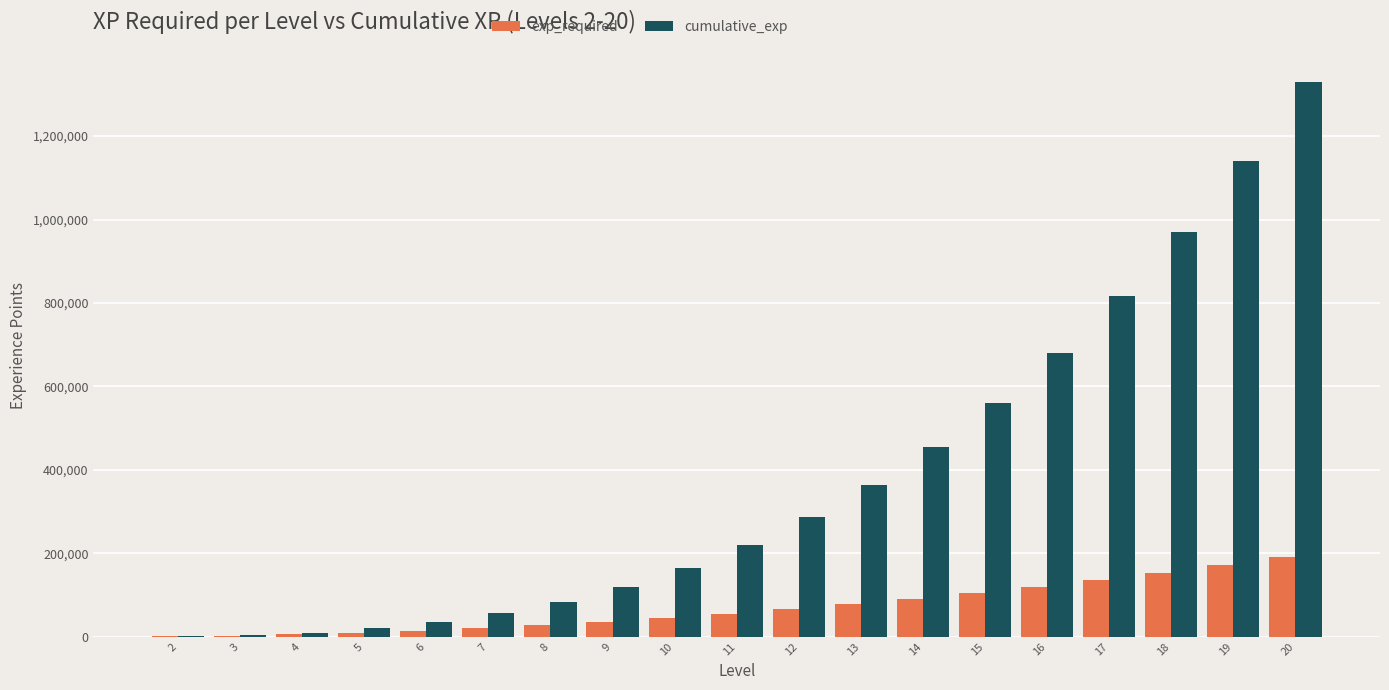

Which category has the highest value across all series?

20